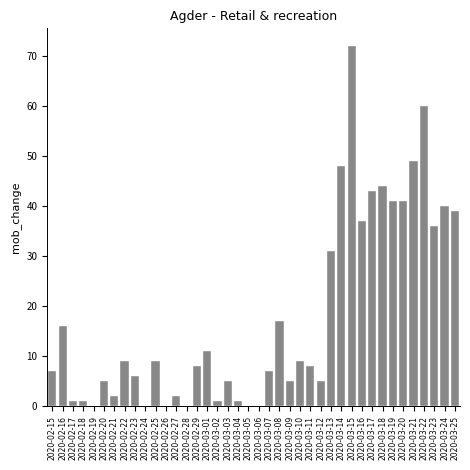

Which category has the highest value across all series?

2020-03-15